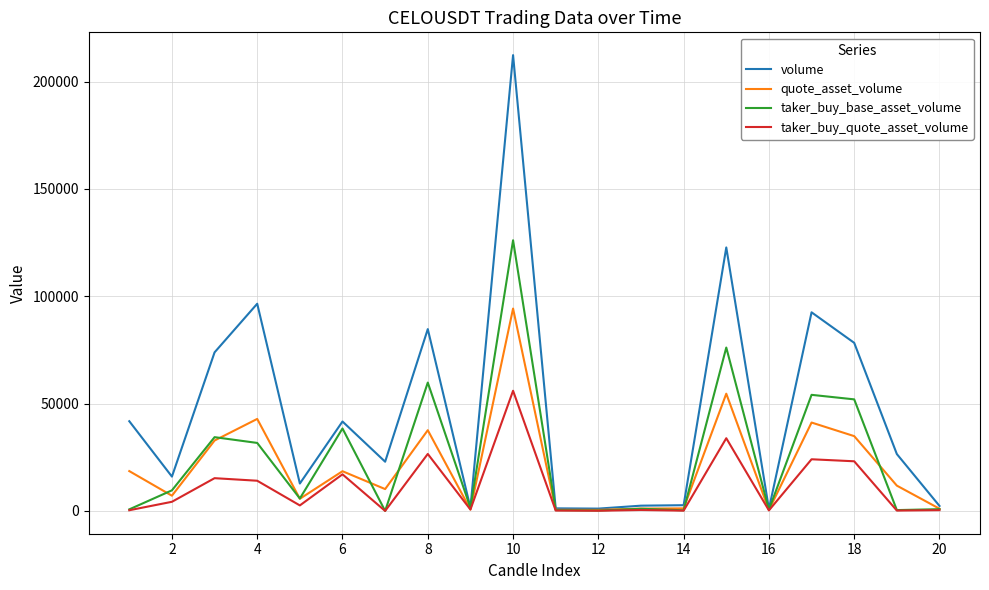

Which series has the largest total across all categories?

volume